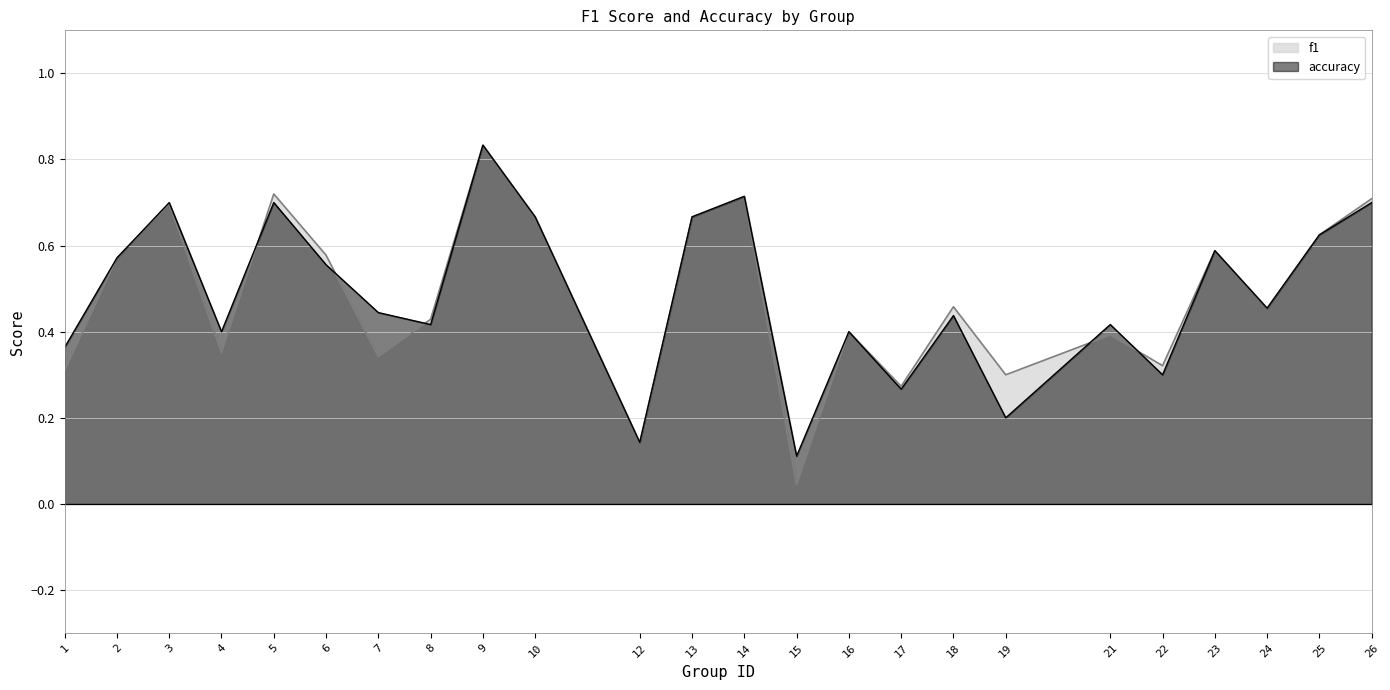

How many lines are shown in the chart?

2